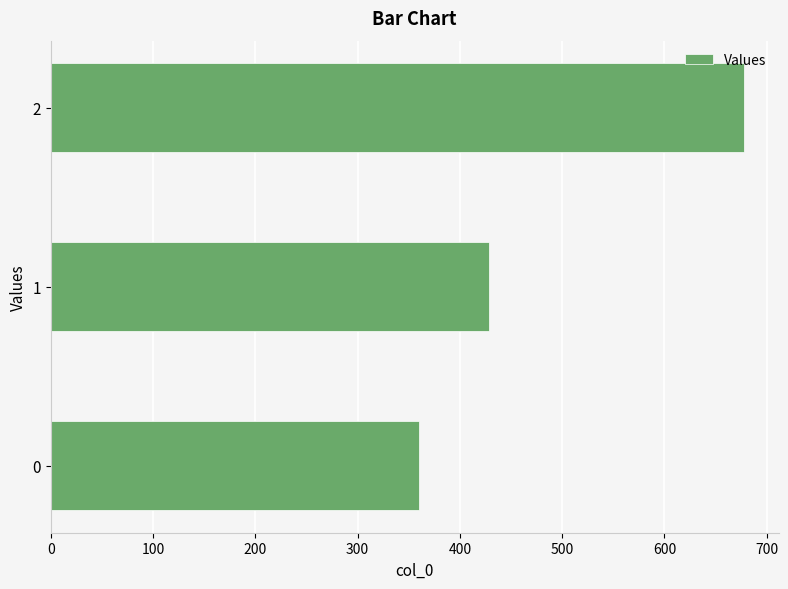

True or false: the data shows 631.4 at 0.

False